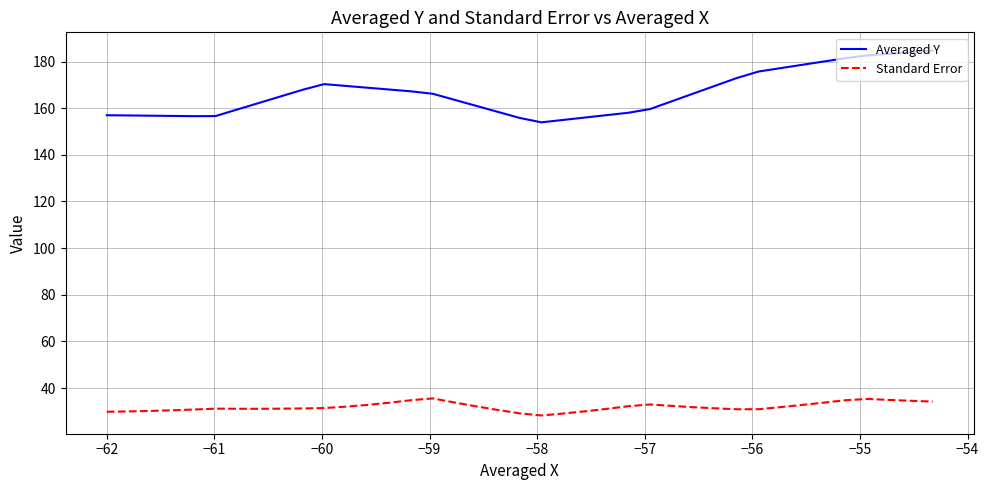

What is the highest value of the Standard Error series?

35.5